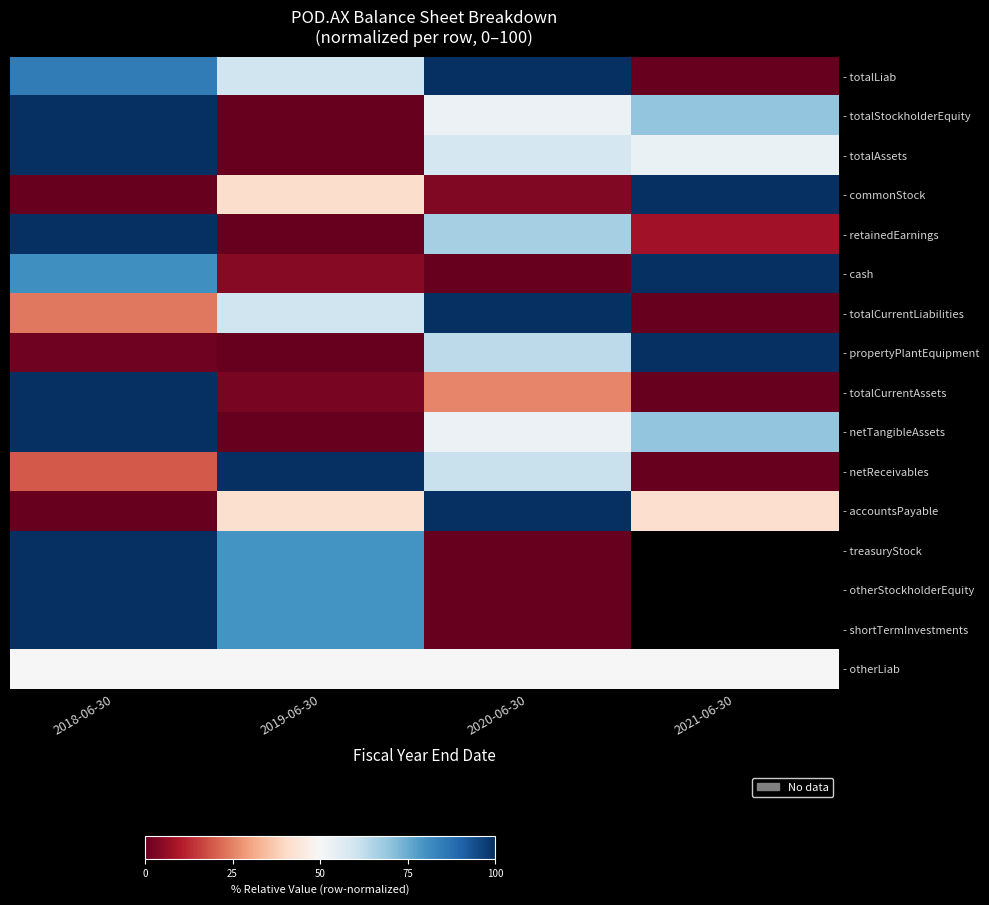

True or false: - totalCurrentLiabilities has a value of 100.0 at 2020-06-30.

True